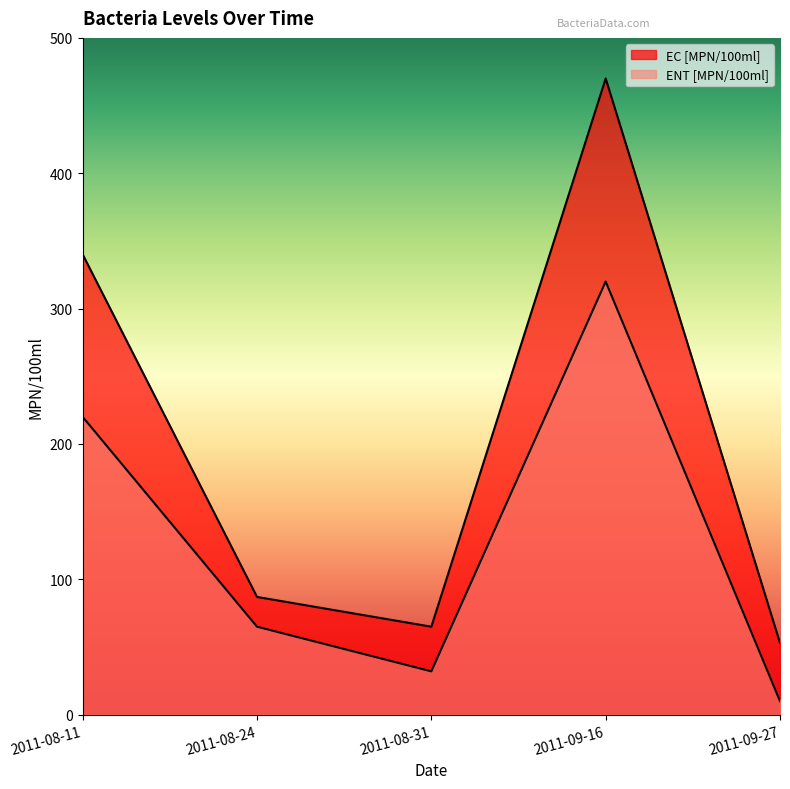

True or false: EC [MPN/100ml] has a value of 87 at 2011-08-24.

True